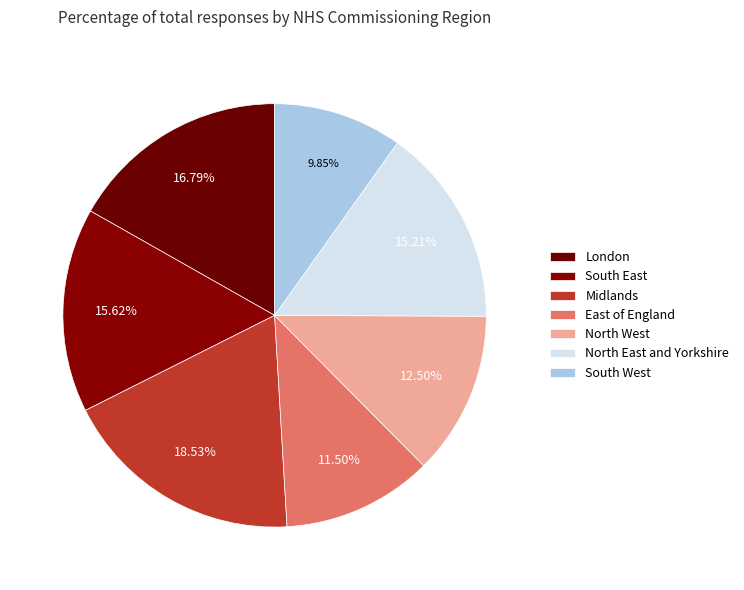

To the nearest percent, what is the difference between the largest and smallest slice percentages?

9%